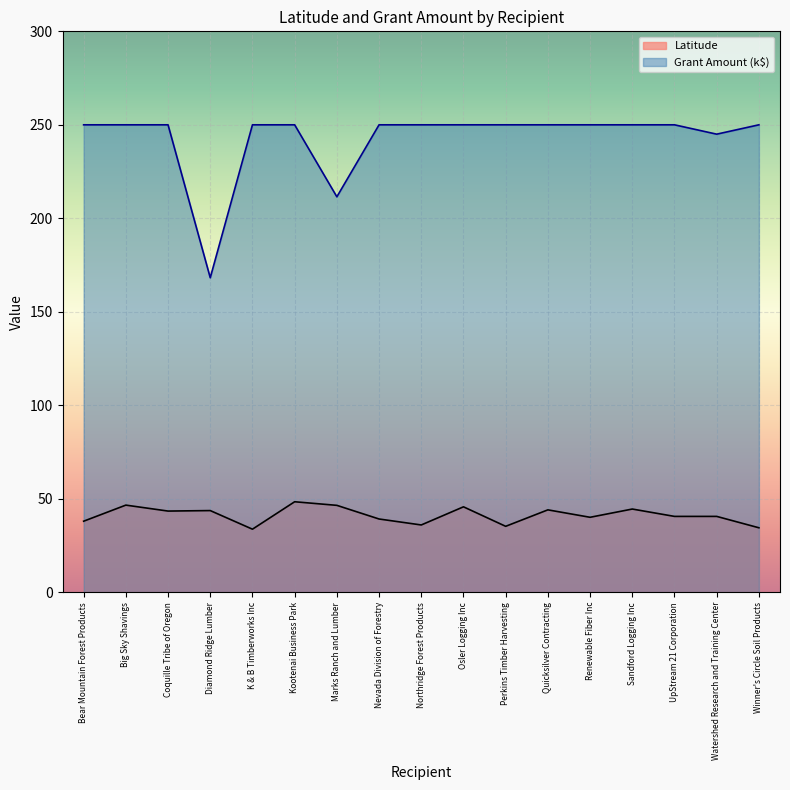

True or false: Latitude and Grant Amount cross at least once.

False